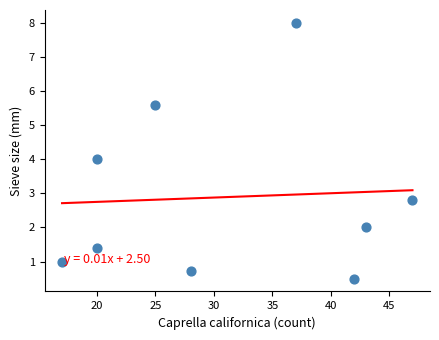

What is the range of Y values (max minus min)?

7.5